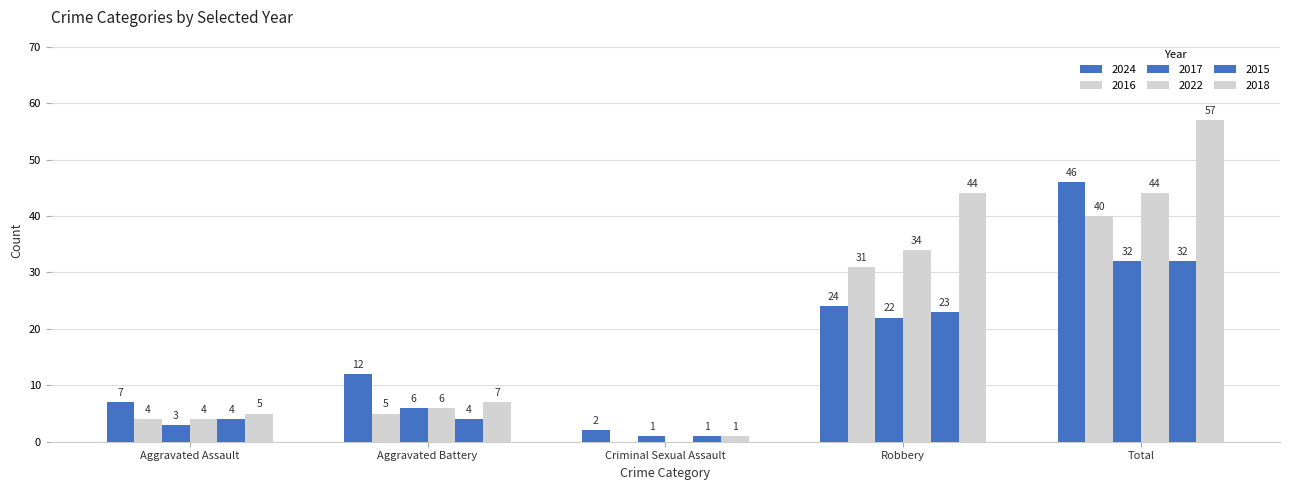

Are the bars horizontal?

No